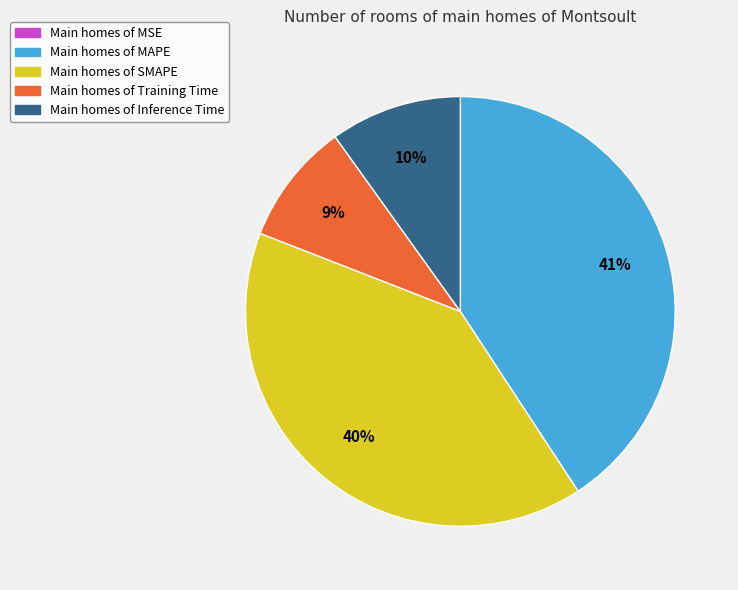

To the nearest percent, what is the average slice percentage?

20%